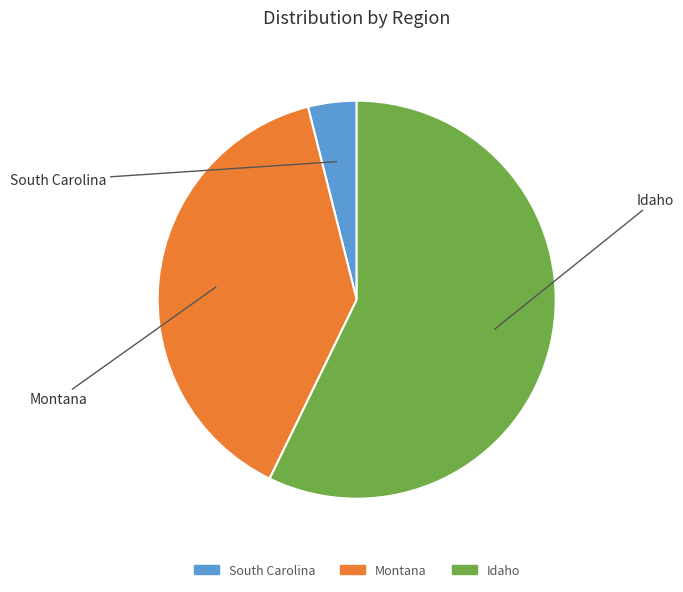

What is the change in value from South Carolina to Montana?

+930